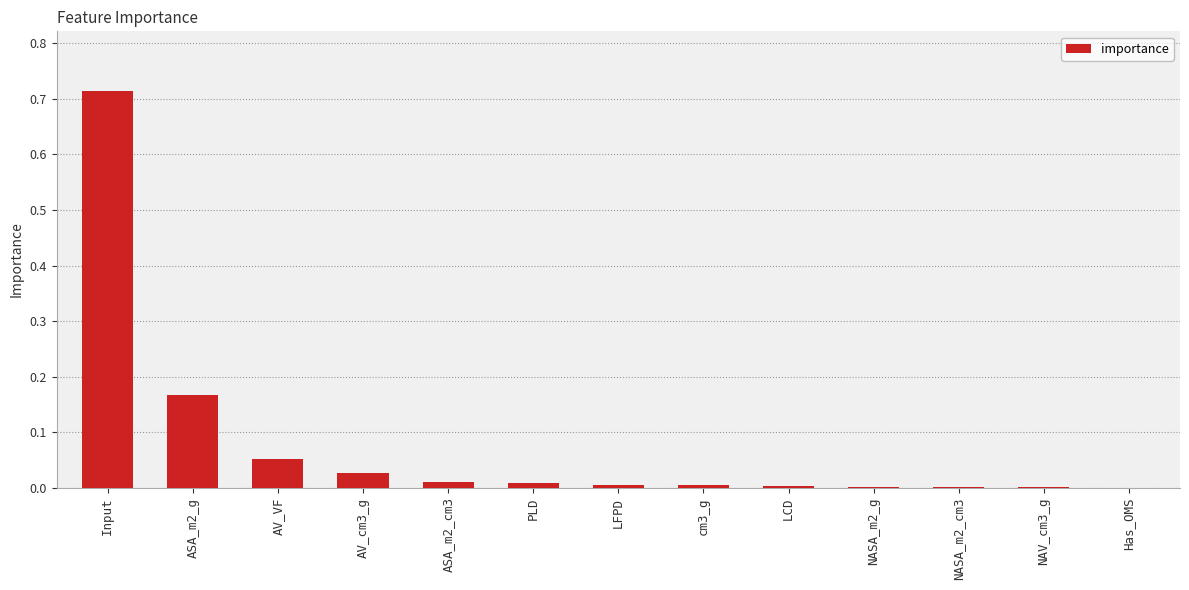

True or false: the data shows 0.0 at NASA_m2_g.

True